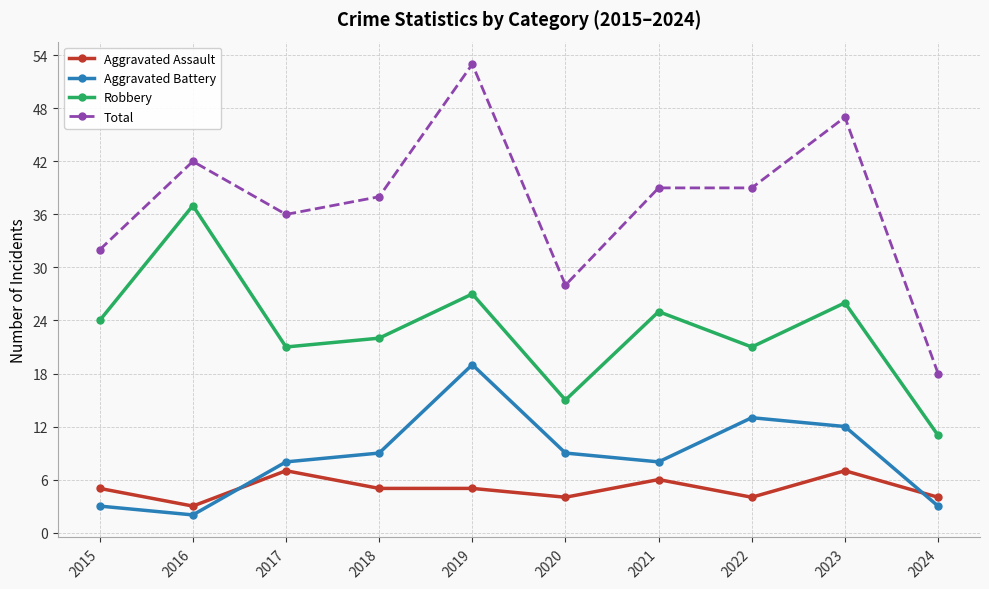

At which label does Aggravated Battery reach its minimum?

2016